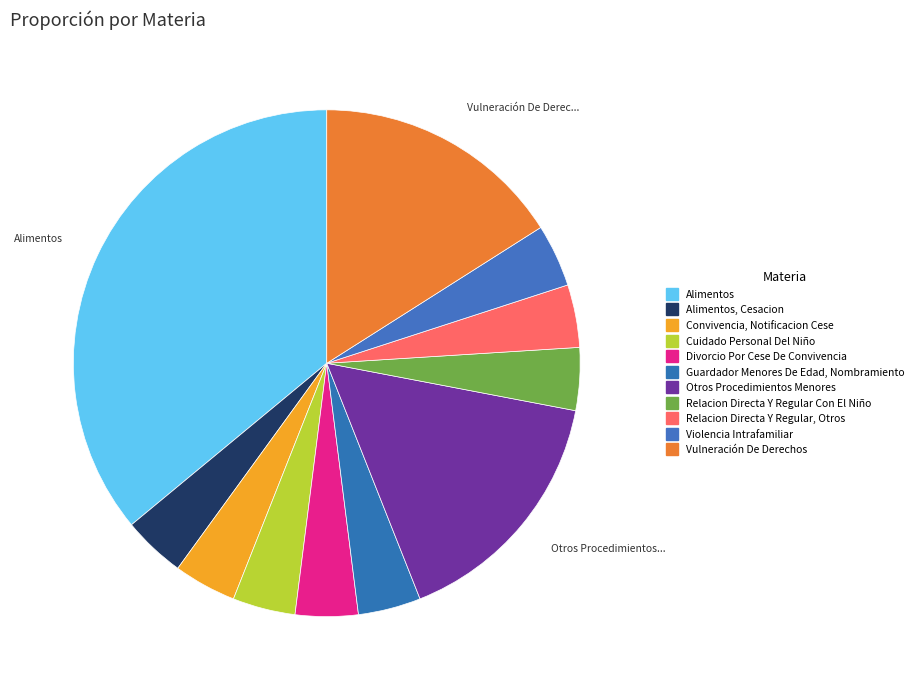

Count the number of slices in the pie.

11